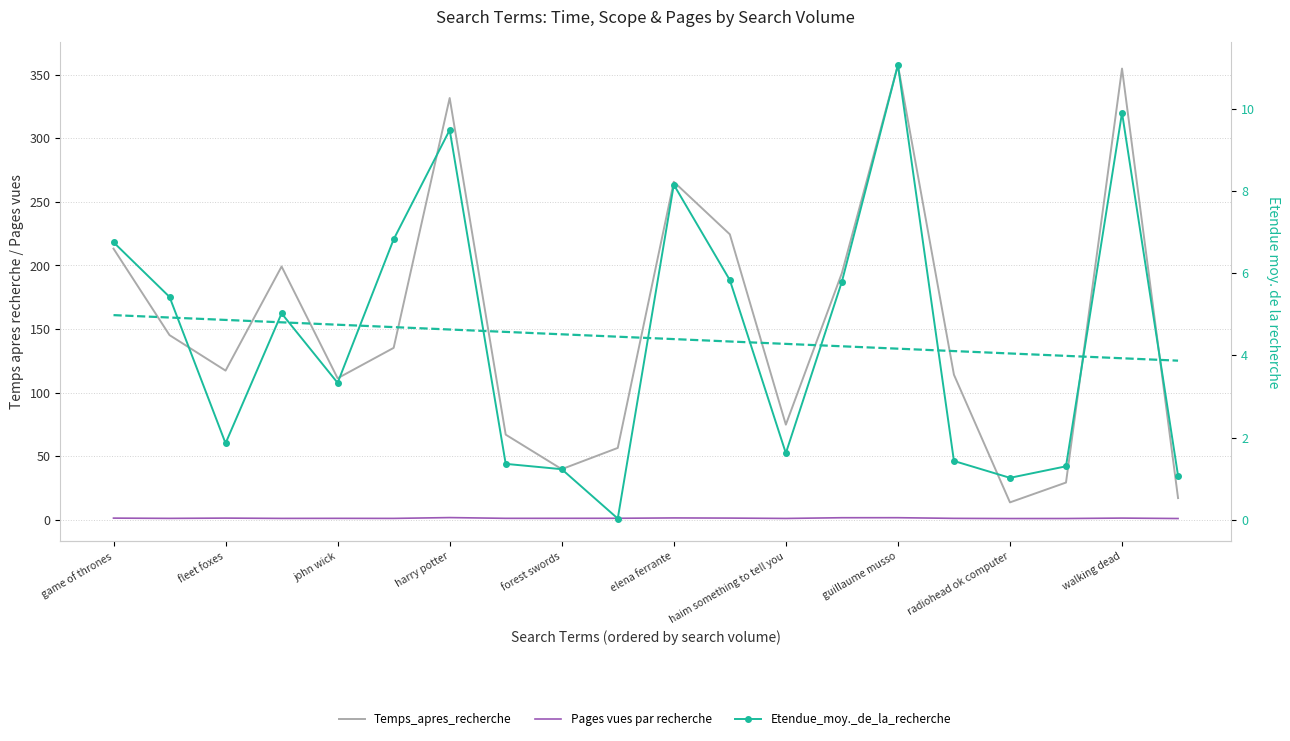

How many interior local valleys does the Pages vues par recherche series have?

6